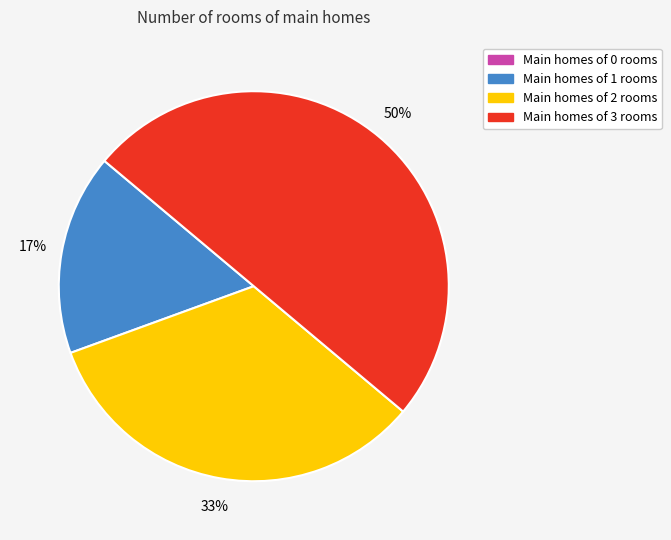

To the nearest percent, what is the average slice percentage?

33%